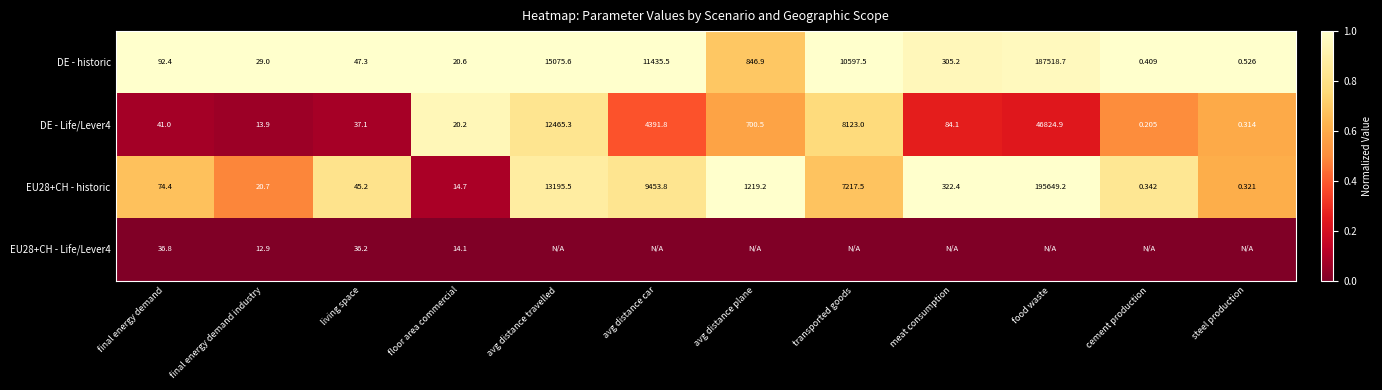

Which label corresponds to the smallest value in the chart?

final energy demand